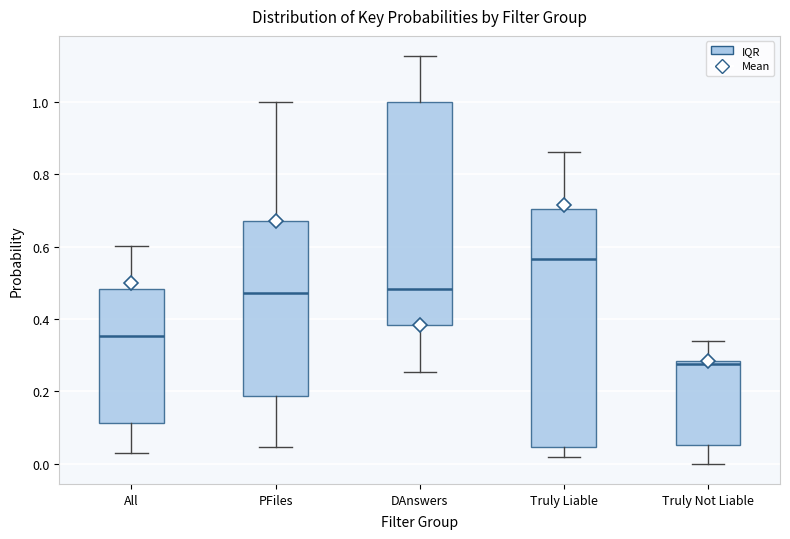

Which box has the lowest median line?

Truly Not Liable